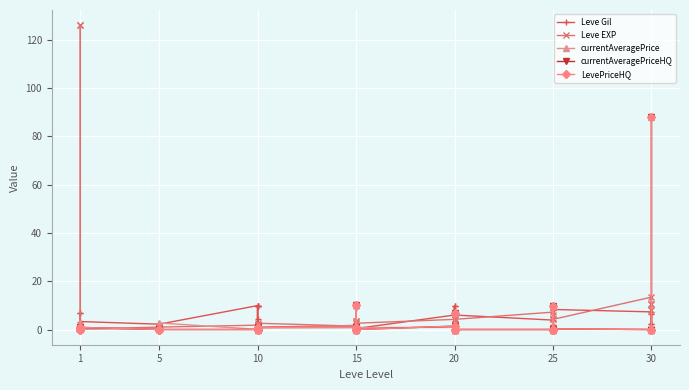

Read the Leve Gil value at 1.

6.9